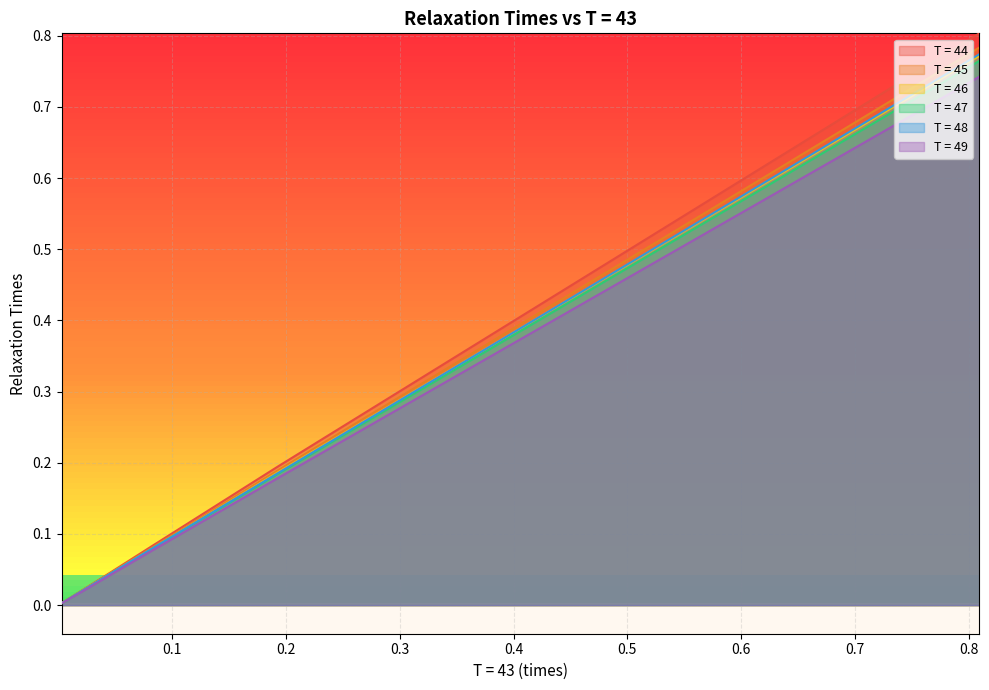

What is the difference between the second highest and second lowest values in the T = 44 series?

0.2